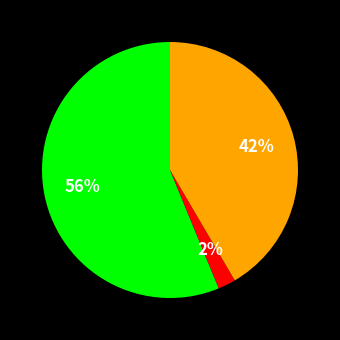

Does any single category account for the majority?

Yes